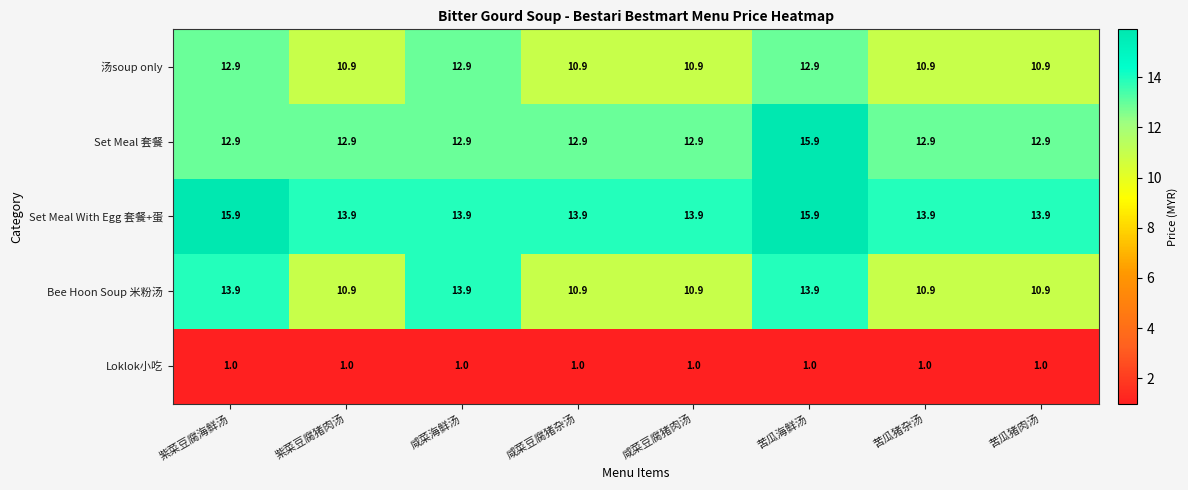

What is the average value of the Set Meal 套餐 series?

13.3